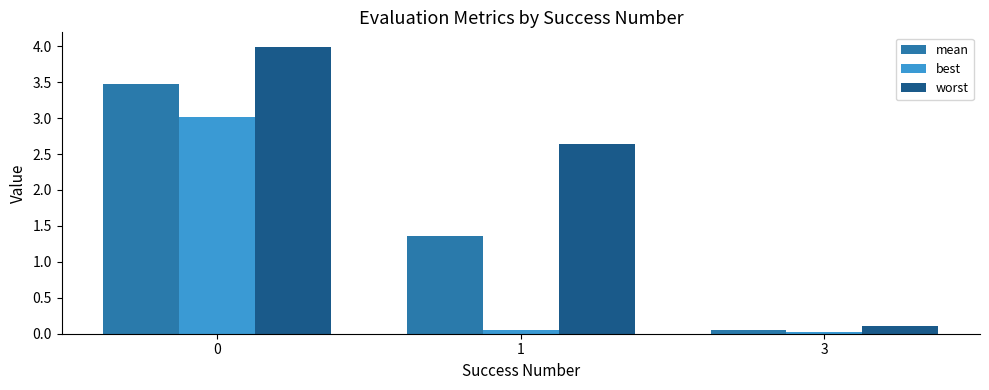

Rank the series at 0 from lowest to highest value.

best, mean, worst